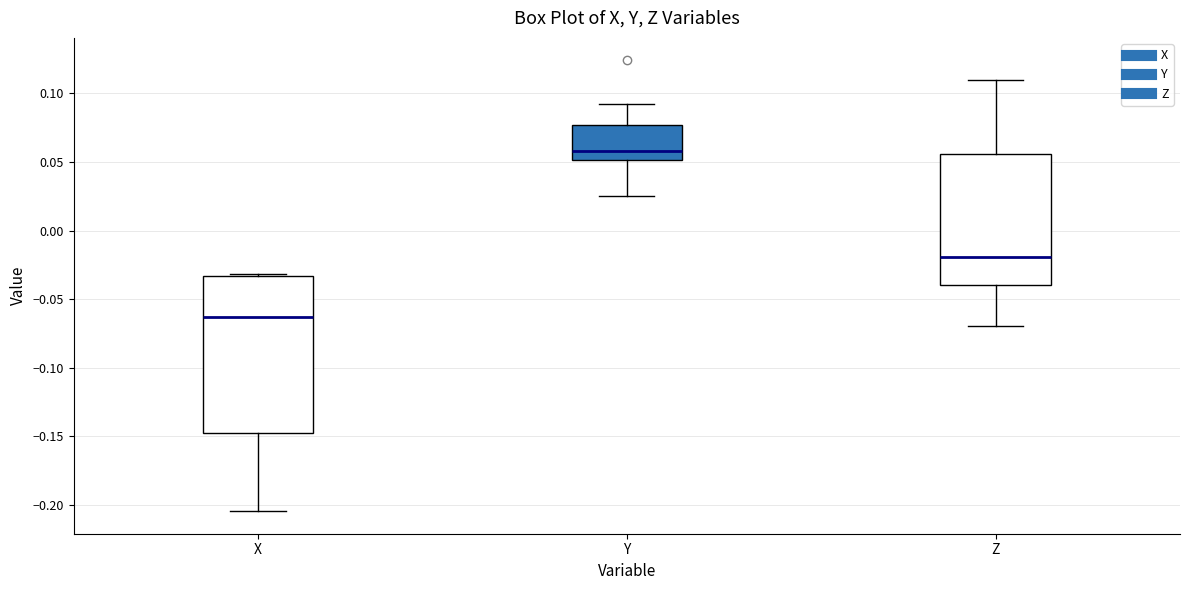

Reading left to right, transcribe this box plot: for each box, give where its median line is, the range the box spans, and where its two whiskers end, as read against the y-axis. The values are not printed on the chart, so give them approximately, as read against the axis.

X: median -0.065, box -0.145 to -0.035, whiskers -0.205 to -0.030
Y: median 0.060, box 0.050 to 0.075, whiskers 0.025 to 0.090
Z: median -0.020, box -0.040 to 0.055, whiskers -0.070 to 0.110